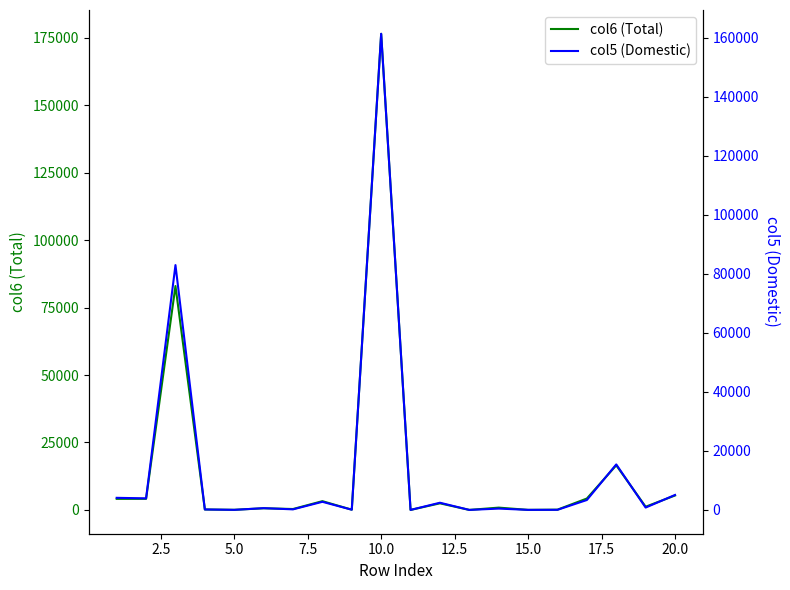

The col5 (Domestic) series shows 62 at 15. True or false?

False